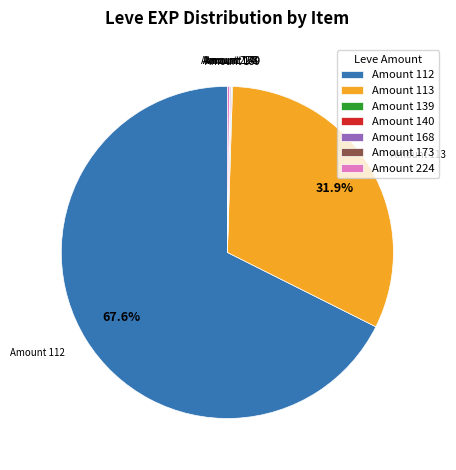

Does any single category account for the majority?

Yes